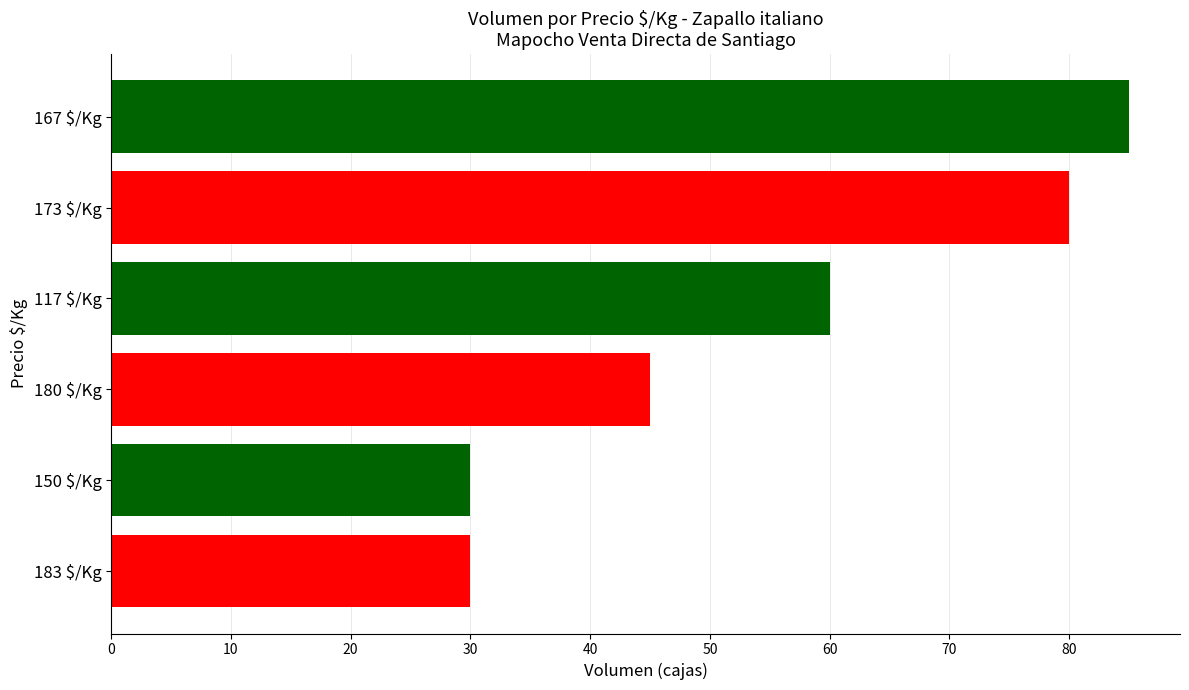

What is the difference between the maximum and second lowest values?

55